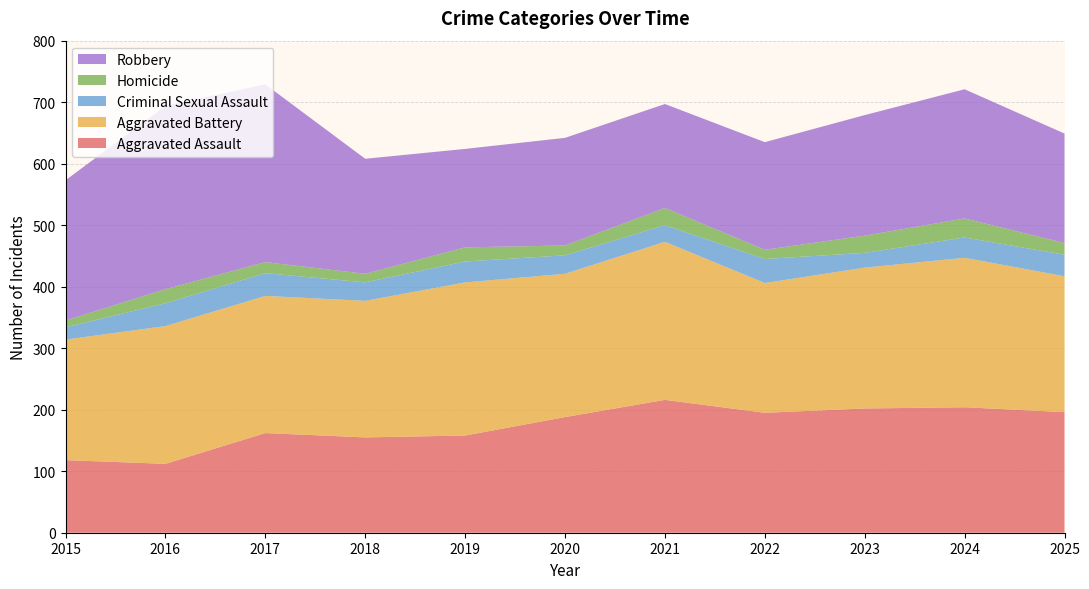

Reading right to left, list all the values displayed in this chart.

Aggravated Assault: 2025=196	2024=204	2023=202	2022=195	2021=216	2020=188	2019=158	2018=155	2017=162	2016=112	2015=118
Aggravated Battery: 2025=221	2024=243	2023=229	2022=211	2021=257	2020=233	2019=249	2018=222	2017=223	2016=224	2015=196
Criminal Sexual Assault: 2025=35	2024=33	2023=24	2022=39	2021=27	2020=30	2019=34	2018=30	2017=37	2016=37	2015=20
Homicide: 2025=19	2024=31	2023=28	2022=15	2021=28	2020=16	2019=23	2018=14	2017=18	2016=23	2015=11
Robbery: 2025=178	2024=210	2023=196	2022=175	2021=169	2020=175	2019=160	2018=187	2017=289	2016=298	2015=228